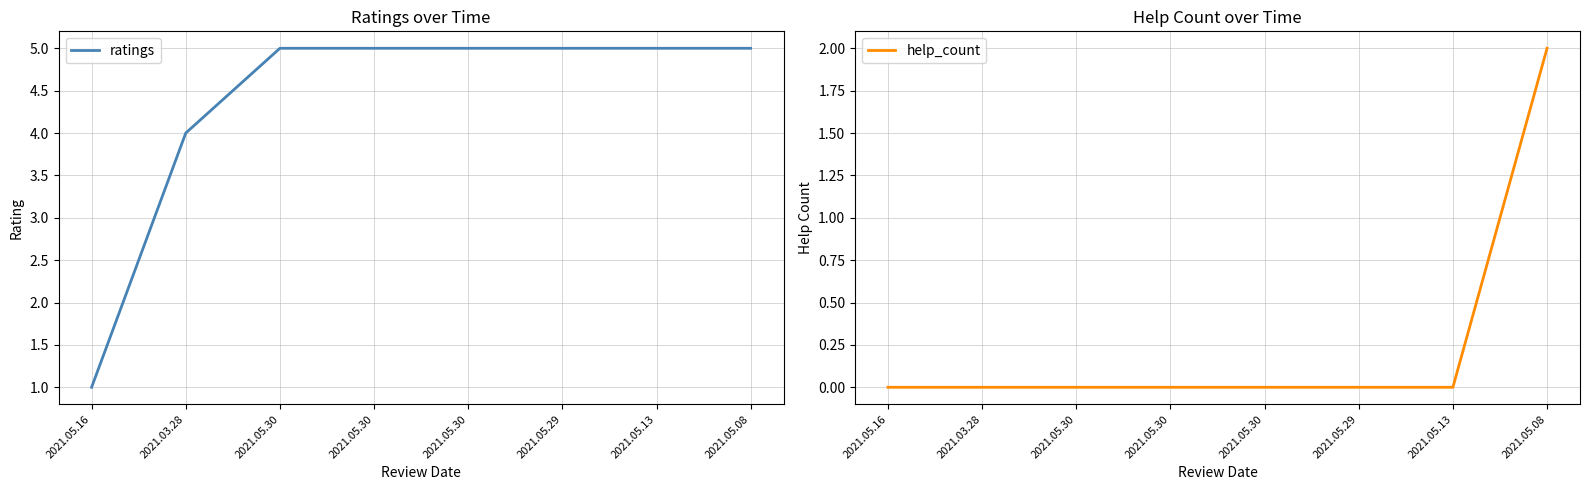

Is it true that ratings equals 1 at 2021.05.30?

False